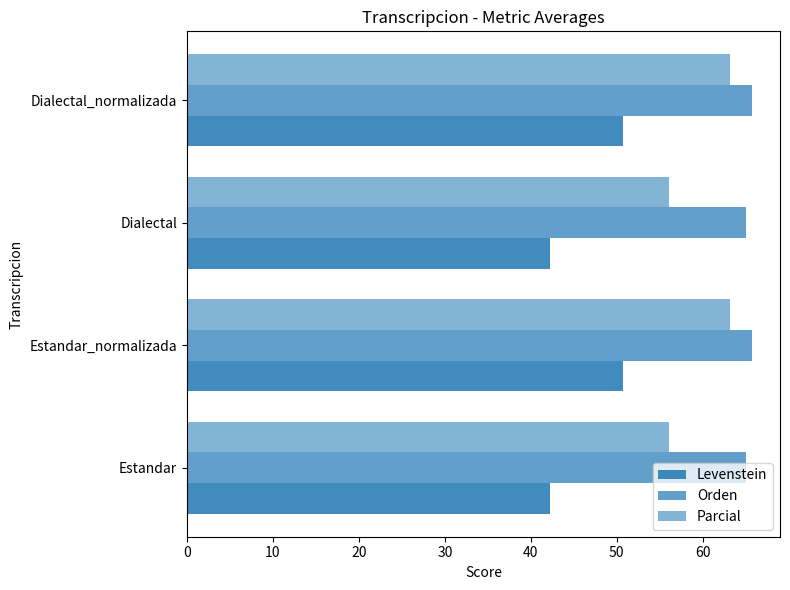

Reading left to right, what are all the values shown in this chart?

Levenstein: 42.2	50.7	42.2	50.7
Orden: 65.1	65.7	65.1	65.7
Parcial: 56.0	63.2	56.0	63.2